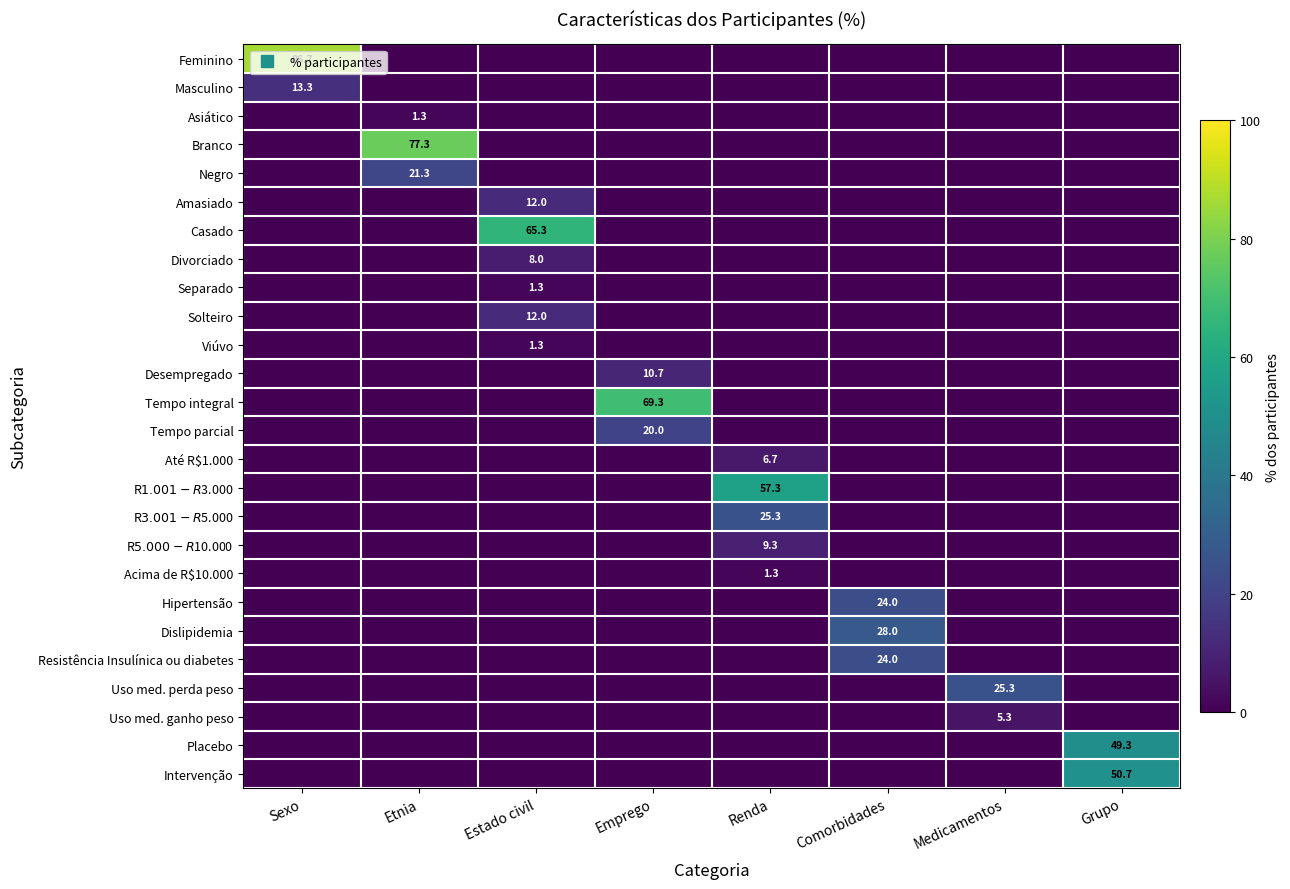

What is the highest value of the Branco series?

77.3